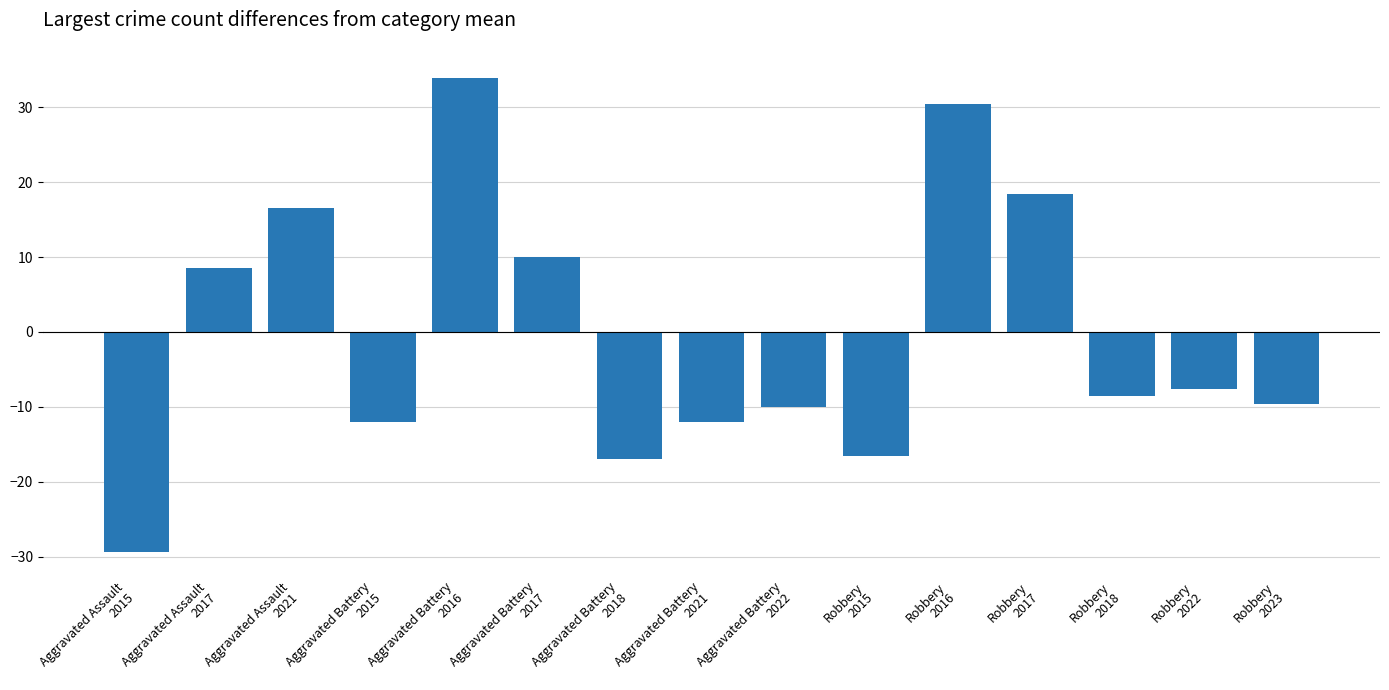

What is the label of the 13th bar from the right?

Aggravated Assault
2021